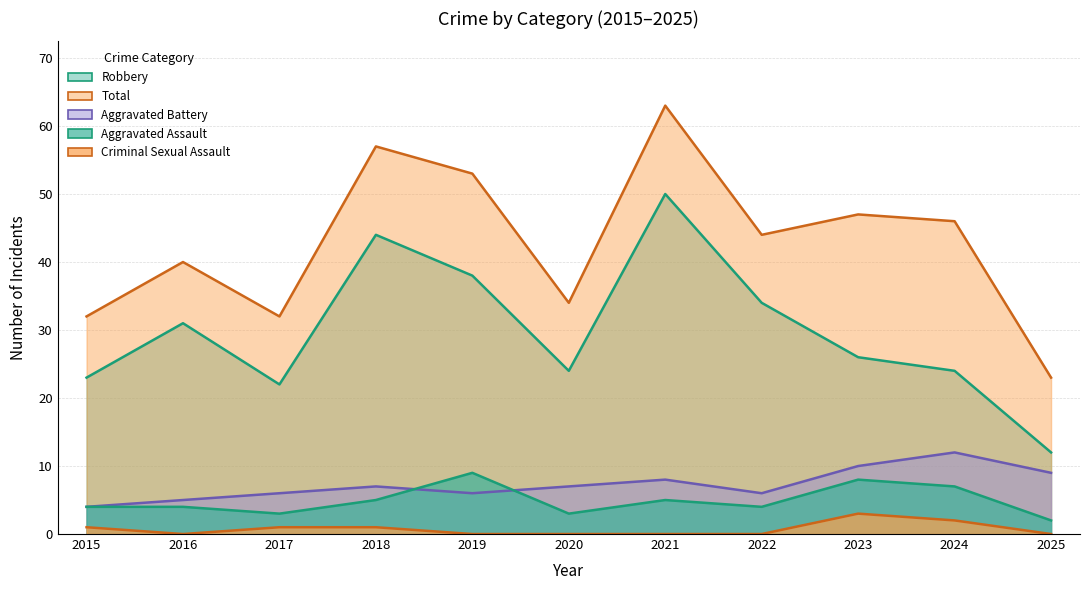

True or false: Aggravated Battery has a value of 8 at 2022.

False